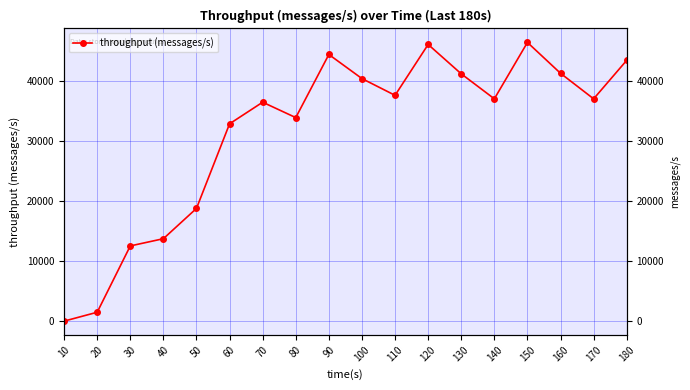

List the labels in order of value, largest first.

150, 120, 90, 180, 160, 130, 100, 110, 140, 170, 70, 80, 60, 50, 40, 30, 20, 10